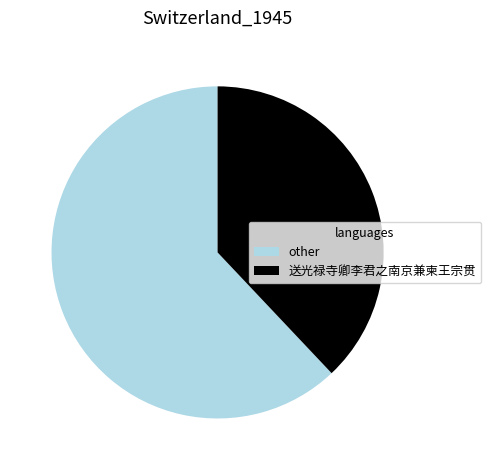

What is the smallest slice in the pie chart?

送光禄寺卿李君之南京兼柬王宗贯